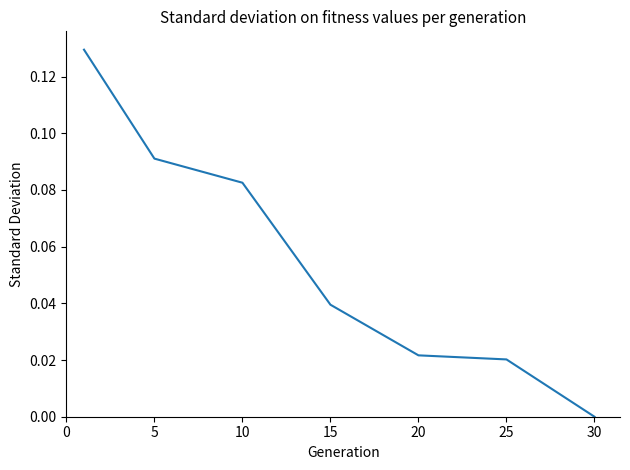

True or false: there are more than 1 points higher than both neighbors.

False